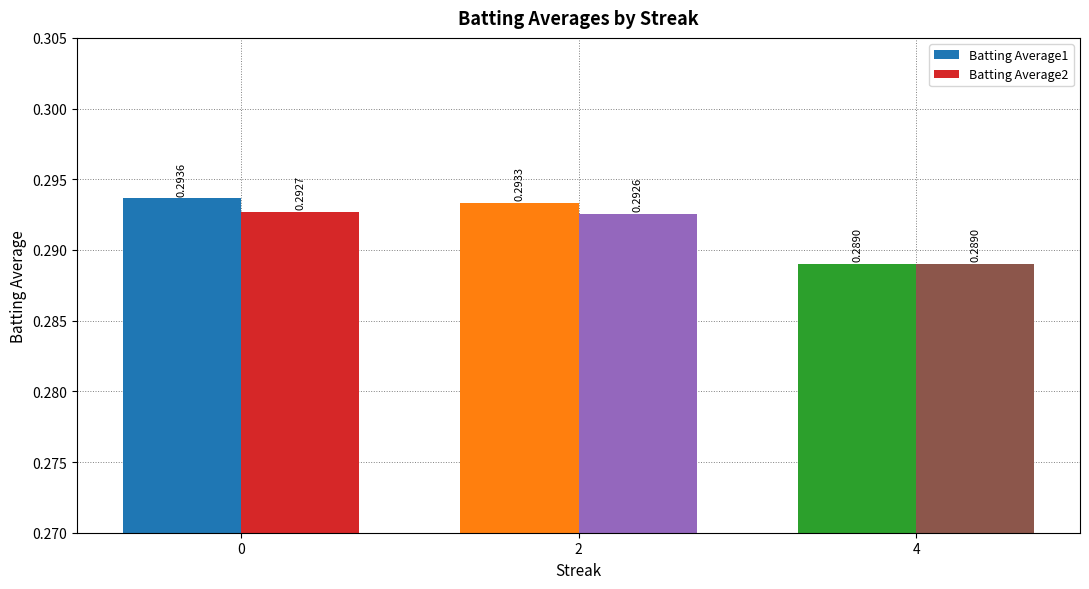

Is it true that Batting Average1 equals 0.4 at 4?

False